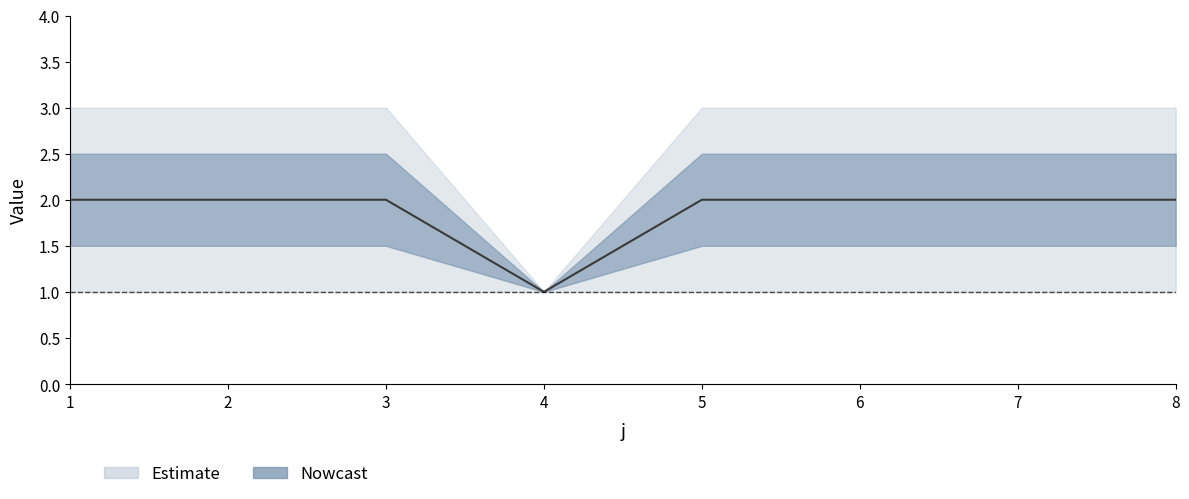

Reading left to right, list all the values displayed in this chart.

2	2	2	1	2	2	2	2